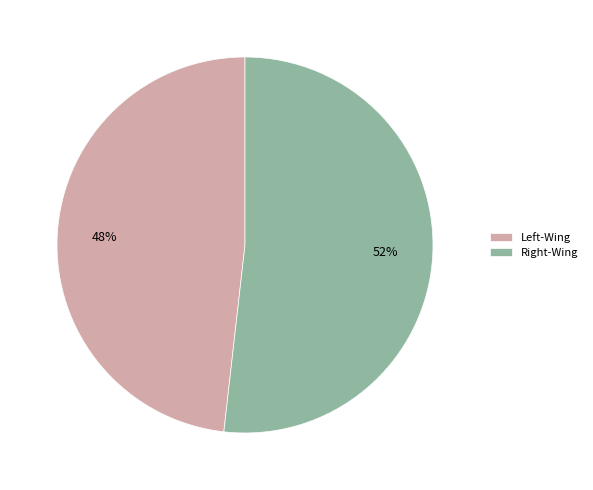

What is the smallest slice in the pie chart?

Left-Wing